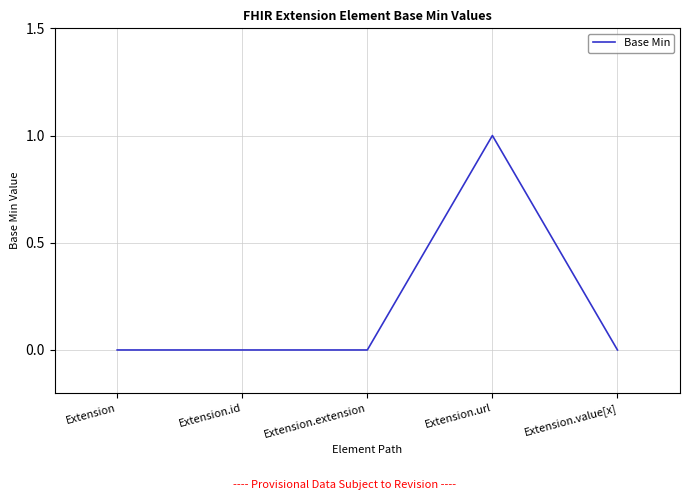

What is the change in value from Extension.id to Extension.url?

+1